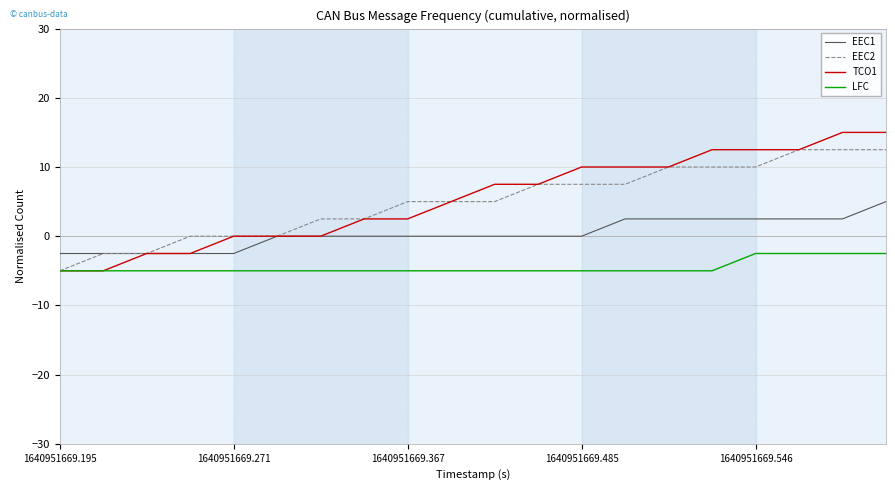

Which series has the widest spread of values?

TCO1